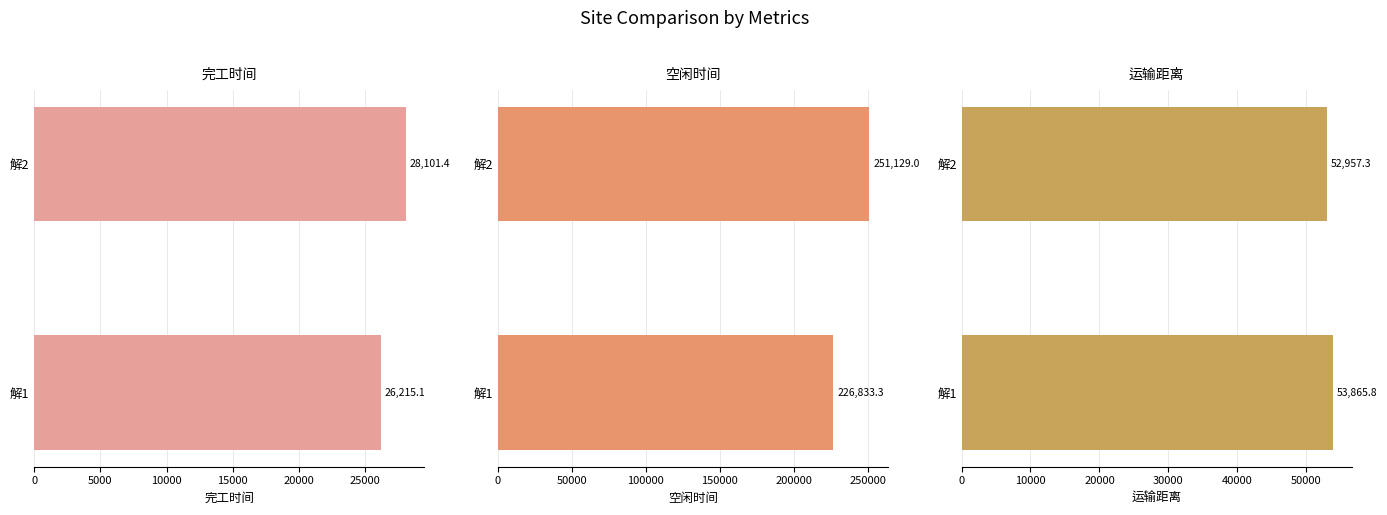

How many values in the 空闲时间 series are below 251129?

1